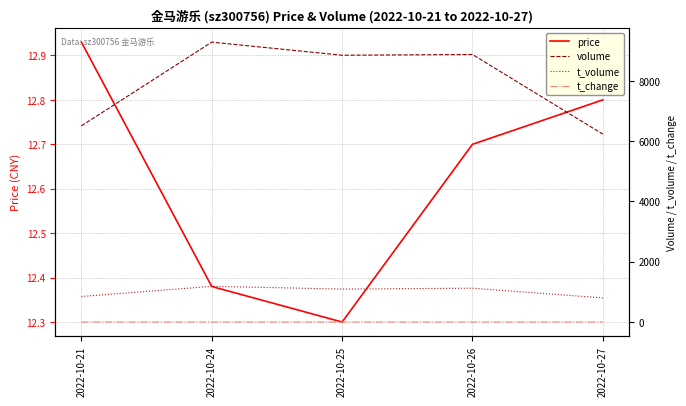

In t_volume, how many points are lower than both neighbors (excluding endpoints)?

1